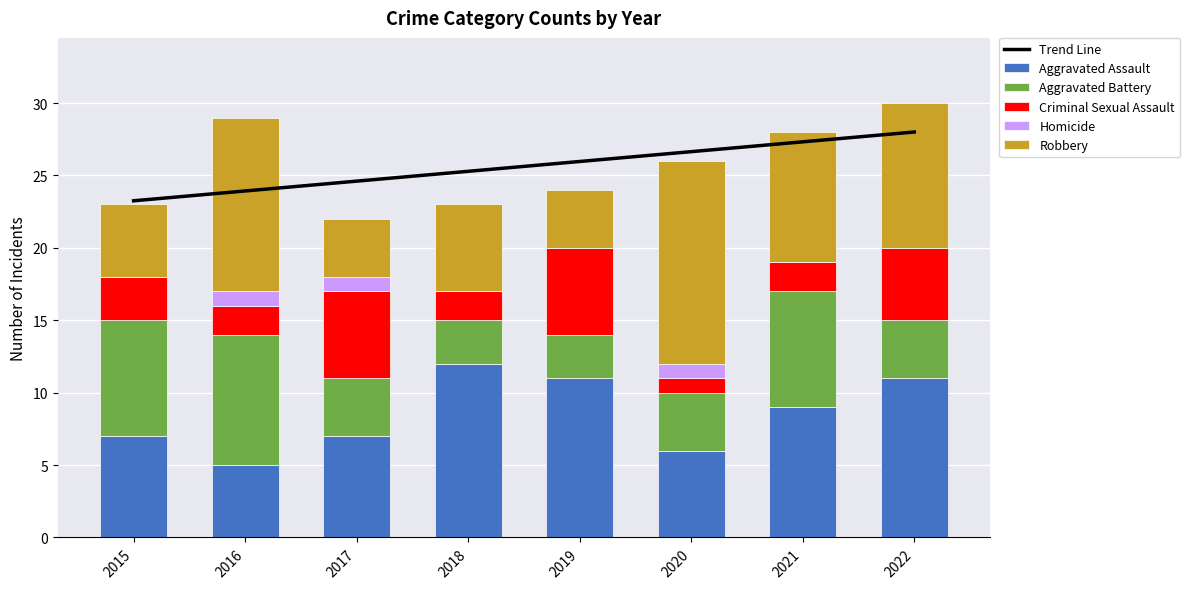

The Criminal Sexual Assault series shows 9.3 at 2017. True or false?

False